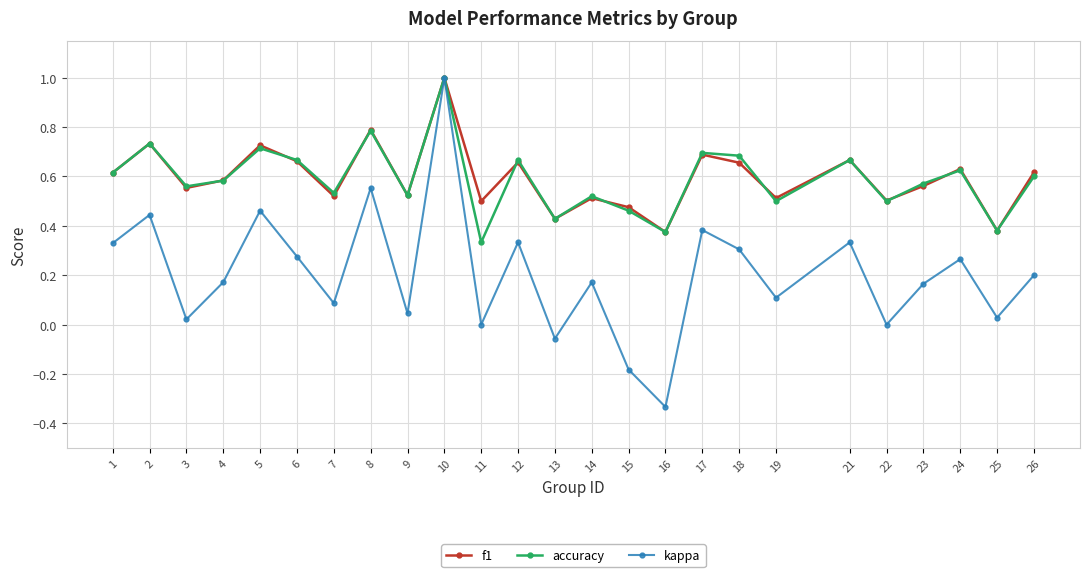

Is this an area chart (filled region under the line)?

No